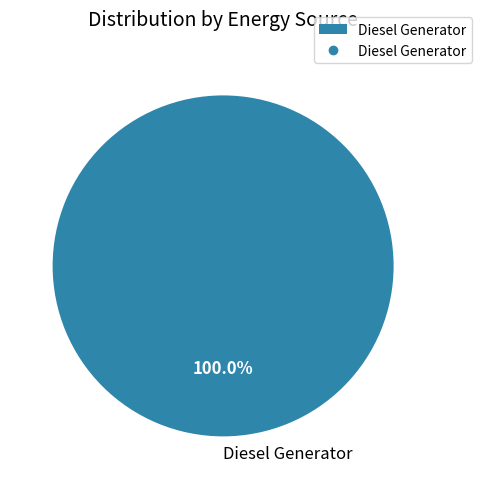

Is there any slice that represents more than half of the pie?

Yes